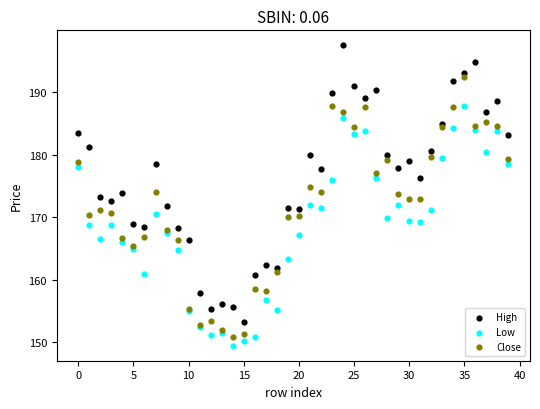

Which series contains the highest Y value?

High